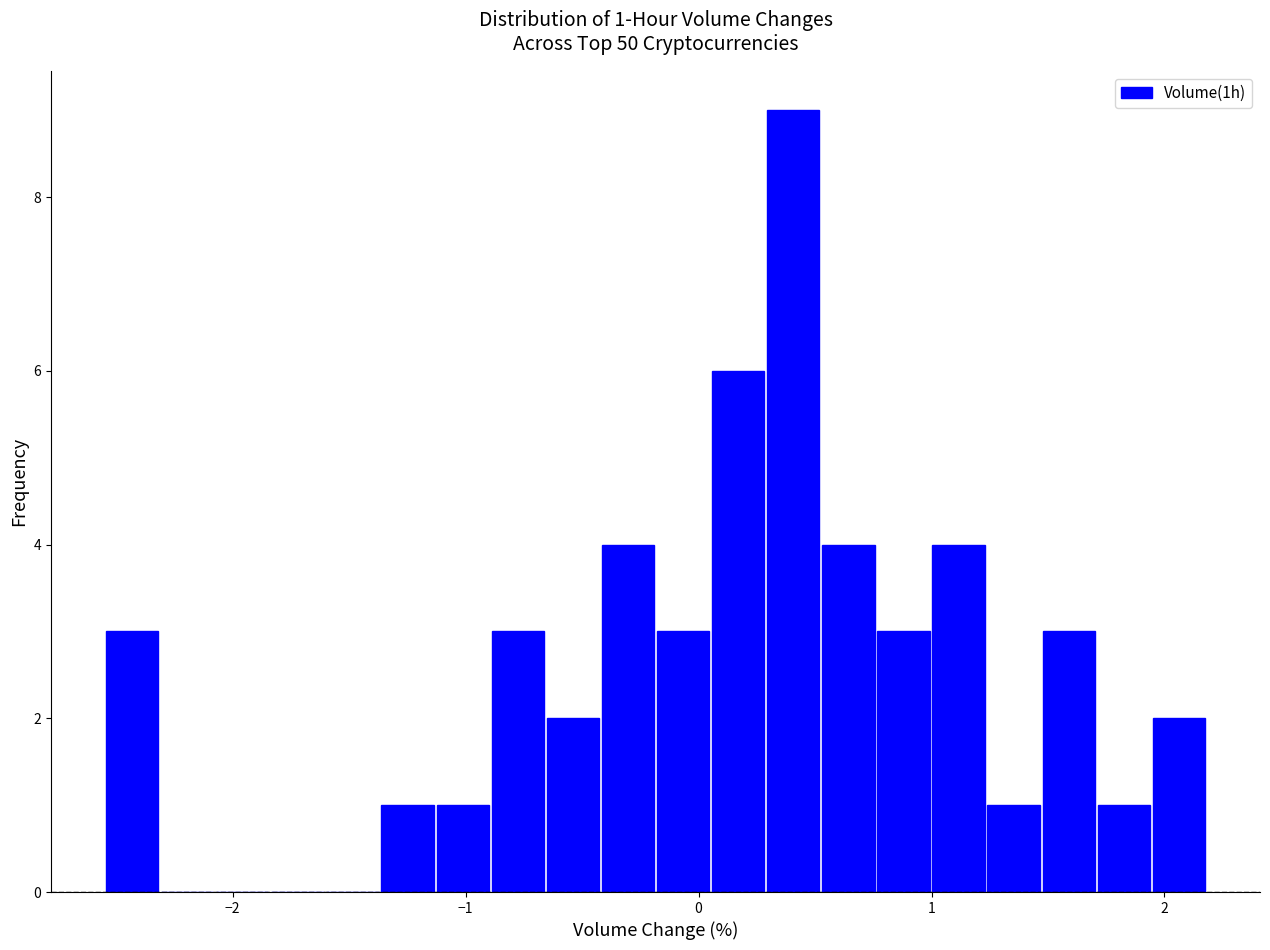

Read against the x-axis, roughly where is the centre of the tallest bar?

0.4